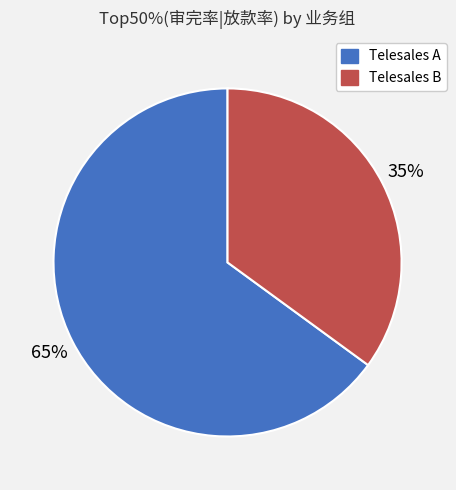

To the nearest percent, what portion does Telesales A represent?

65%